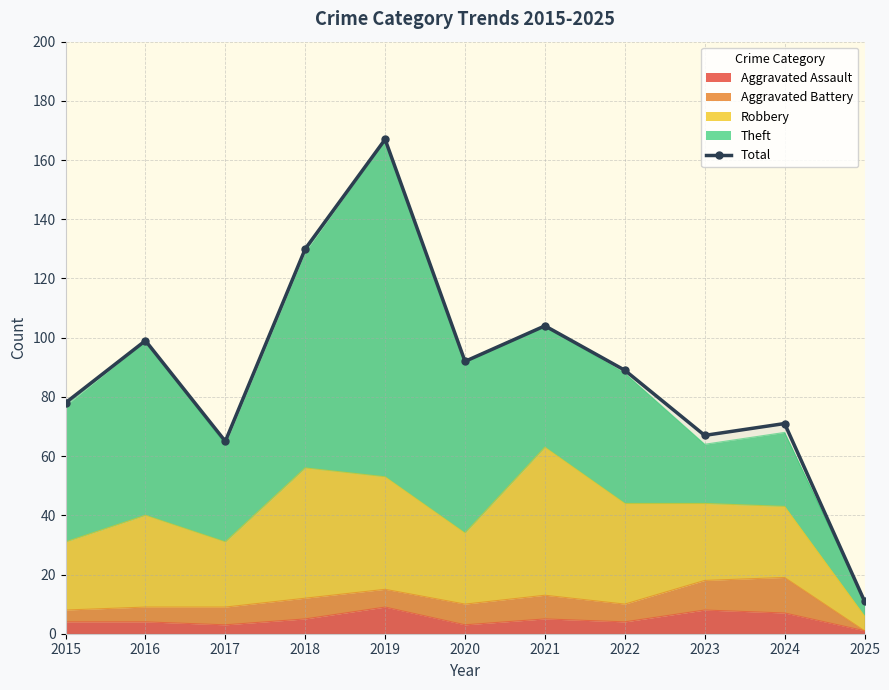

What is the average value?

88